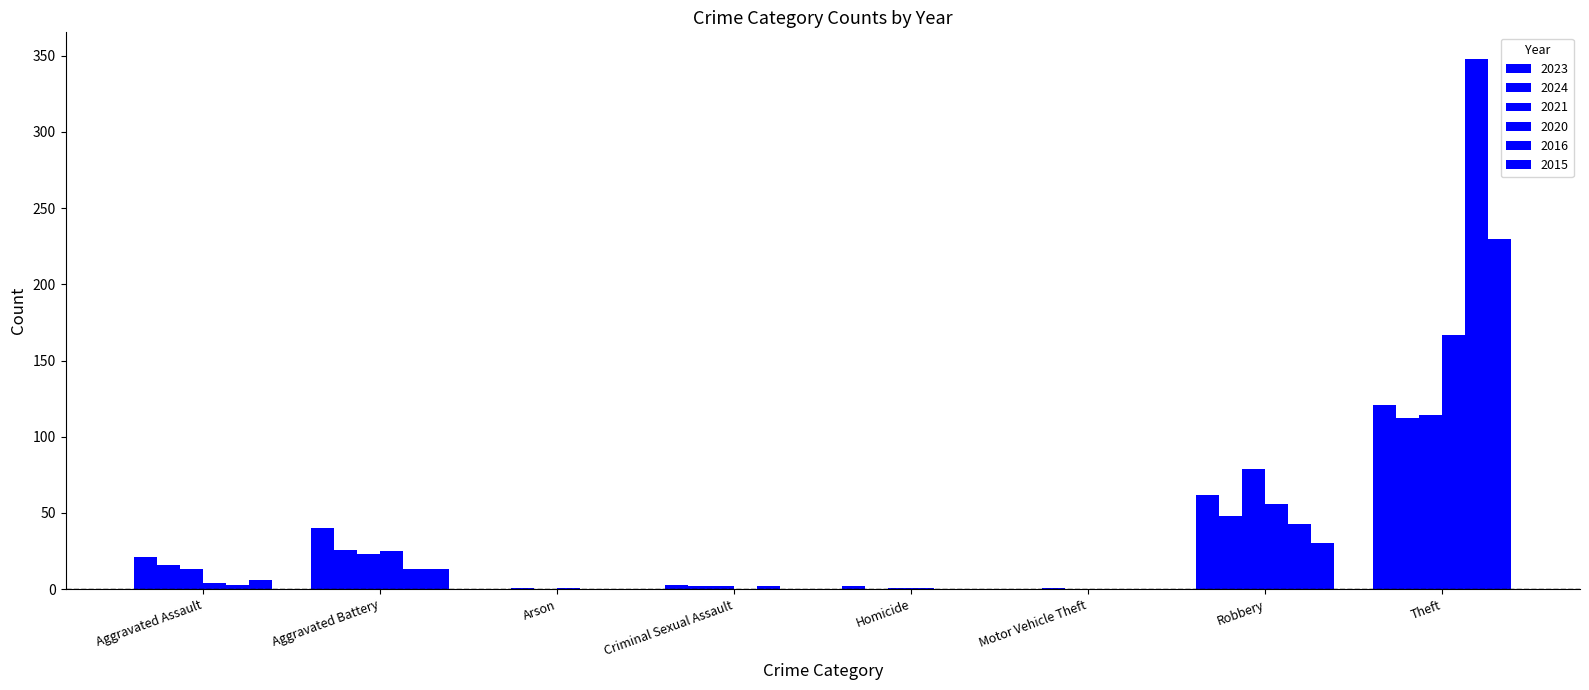

How many series are shown in this chart?

6